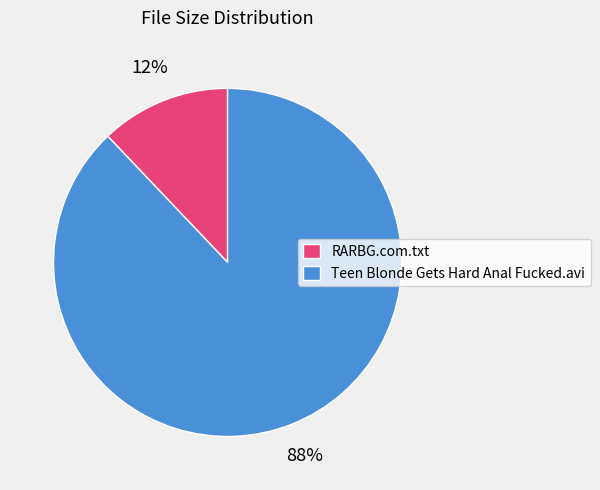

What percentage is the Teen Blonde Gets Hard Anal Fucked.avi slice, to the nearest percent?

88%